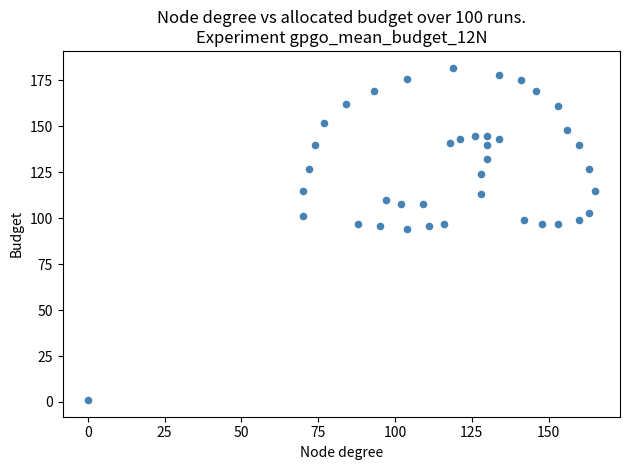

What Y value in the scatter plot is closest to 91?

94